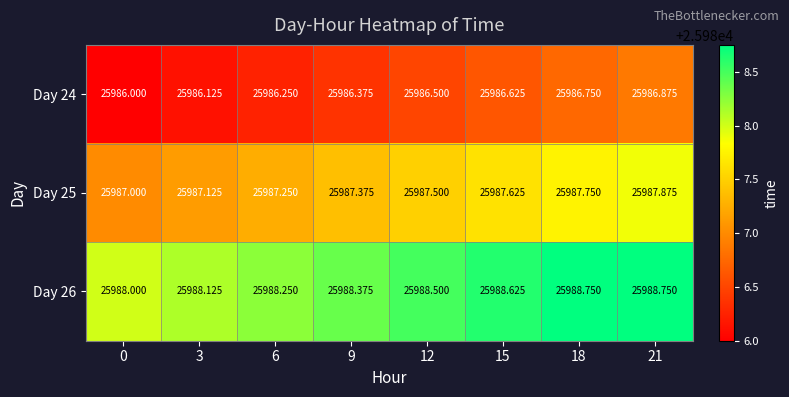

Is the value of Day 25 at 12 greater than the value of Day 26 at 6?

No